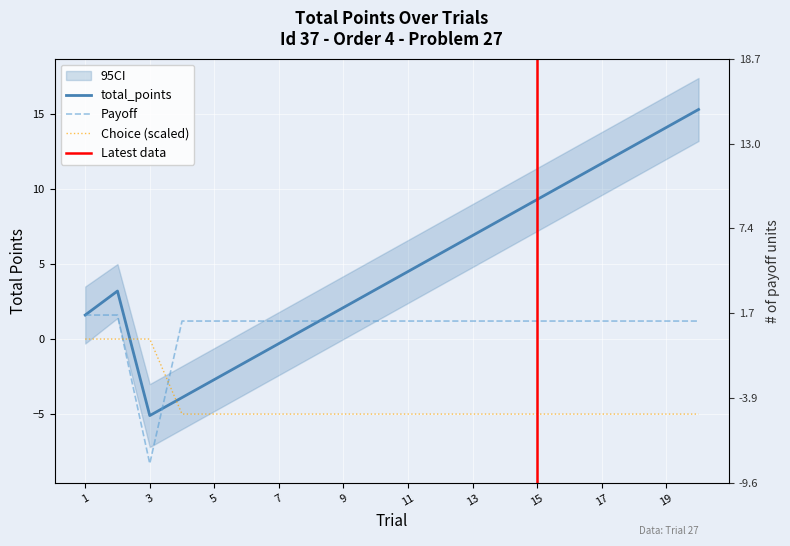

Between 16 and 19, which series saw the biggest shift?

total_points